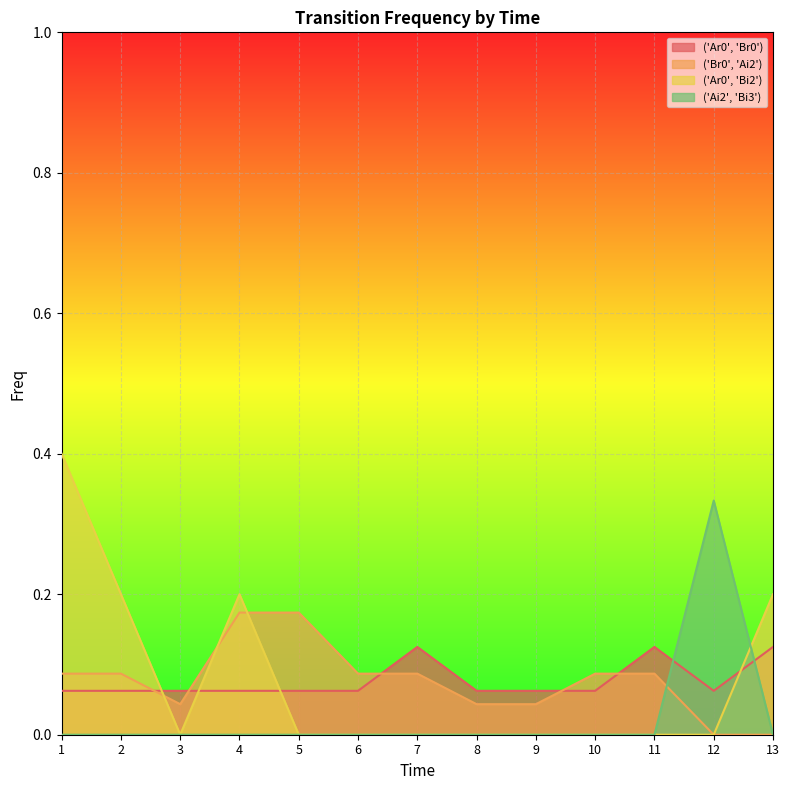

Does the chart display data point markers on the line(s)?

No